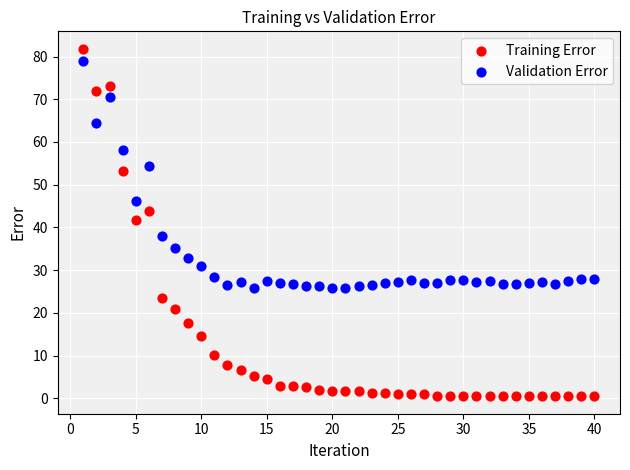

In the Validation Error series, what Y value is closest to 52?

54.4